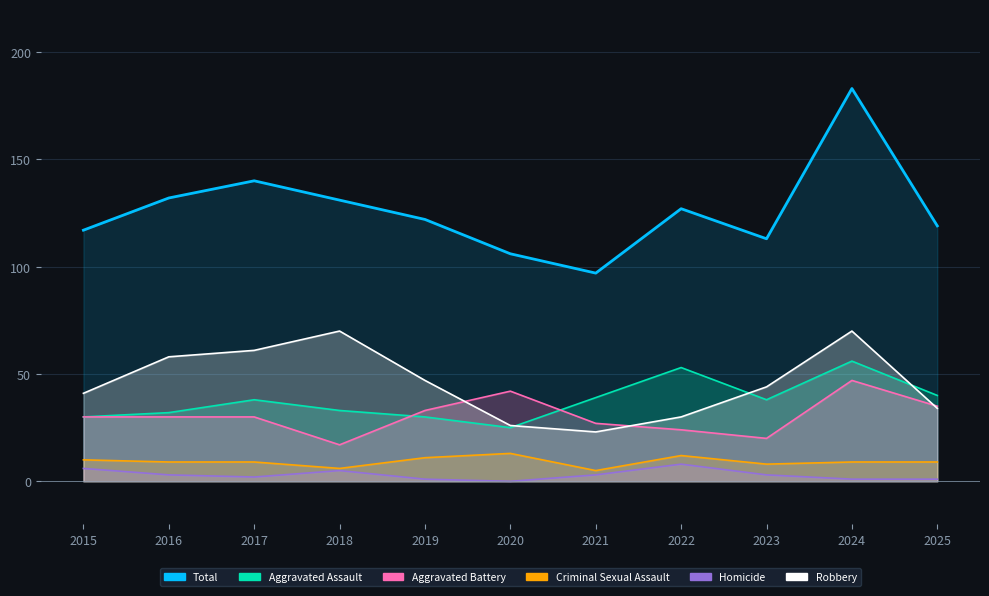

Count the Homicide values in the range 1 to 5.

8